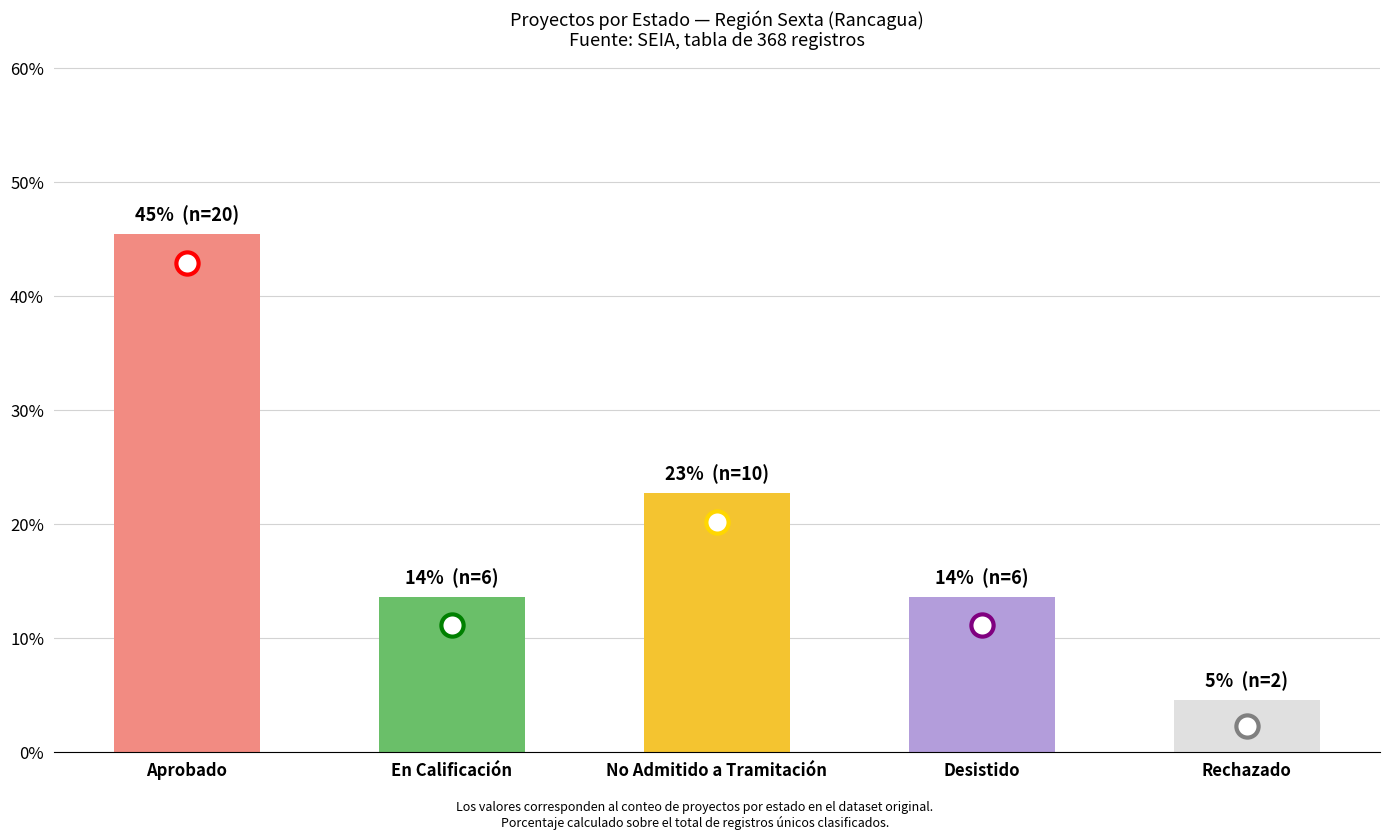

What is the greatest value displayed?

45.5